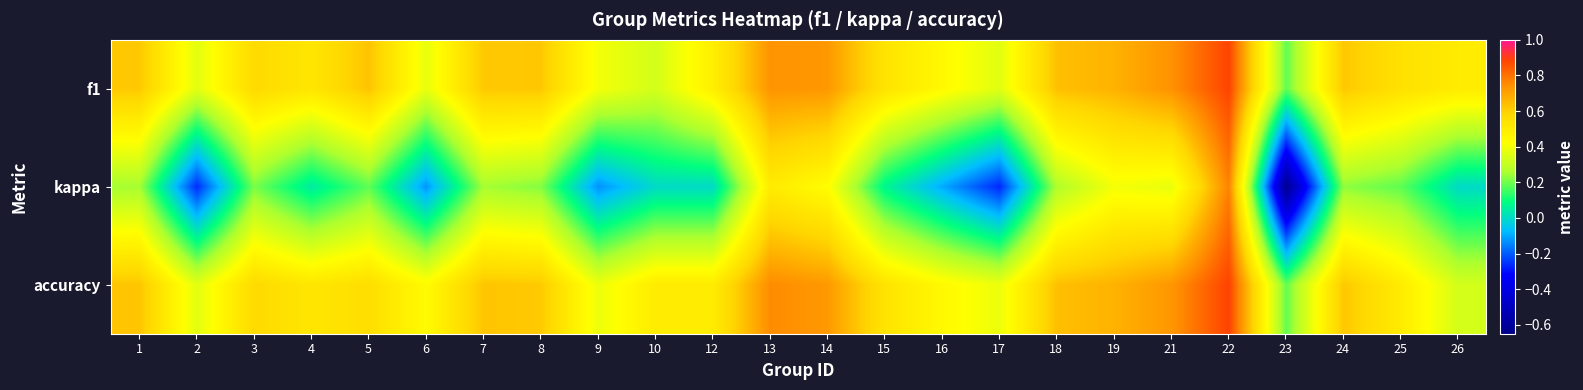

Count the number of data series in this chart.

3